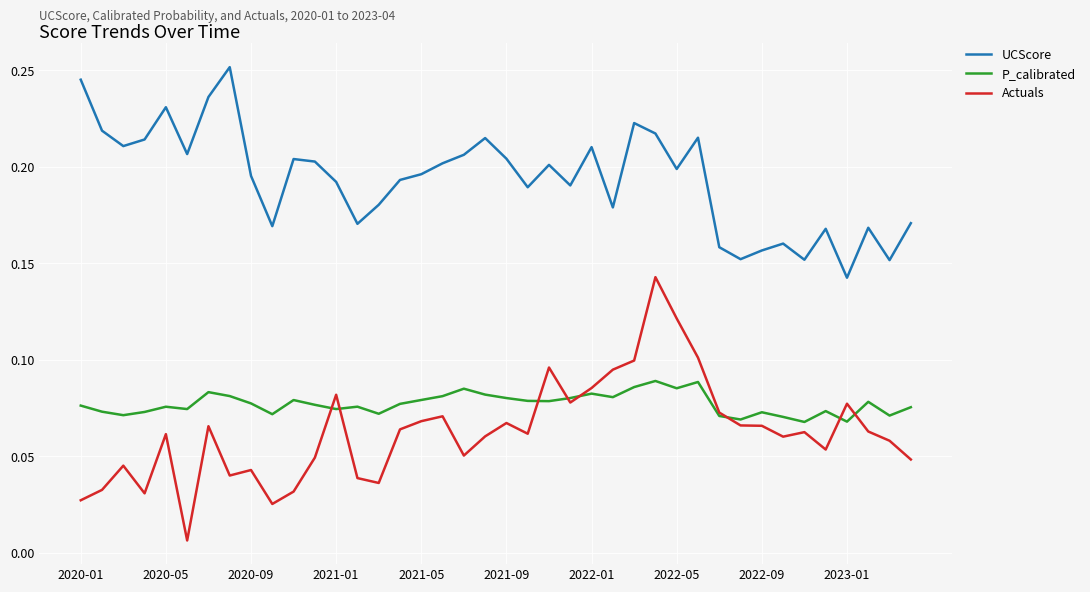

Which series has the largest total across all categories?

UCScore